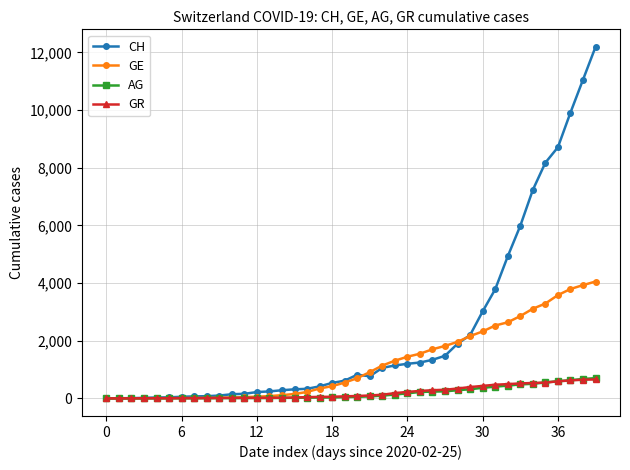

Which series has the widest spread of values?

CH